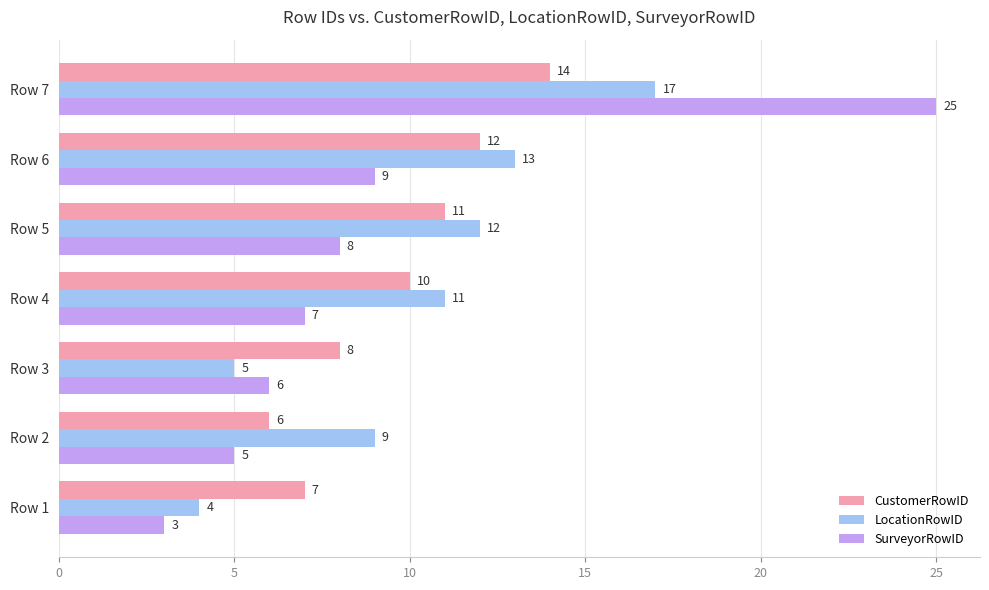

How many values in the CustomerRowID series are below 10?

3